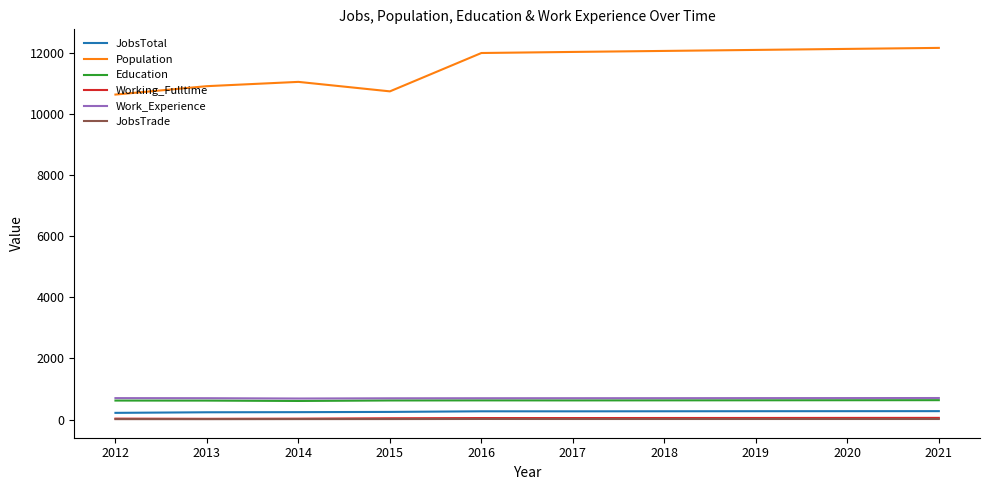

Between 2012 and 2021, which series saw the biggest shift?

Population